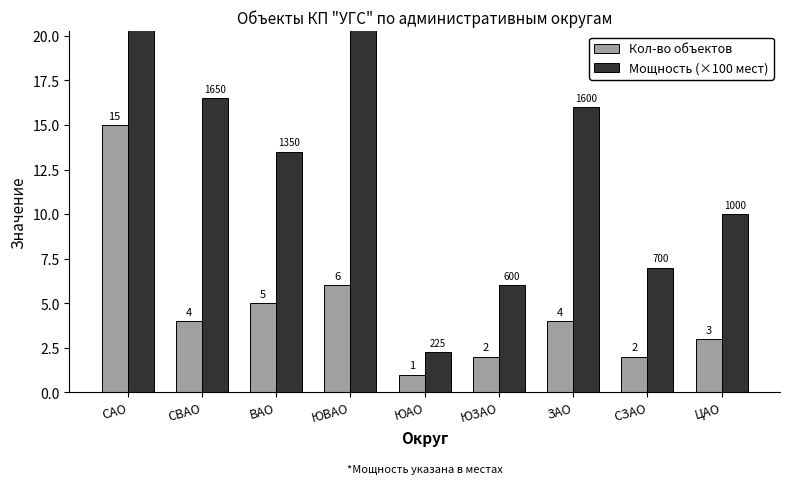

Rank the series at ЮЗАО from highest to lowest value.

Мощность (×100 мест), Кол-во объектов